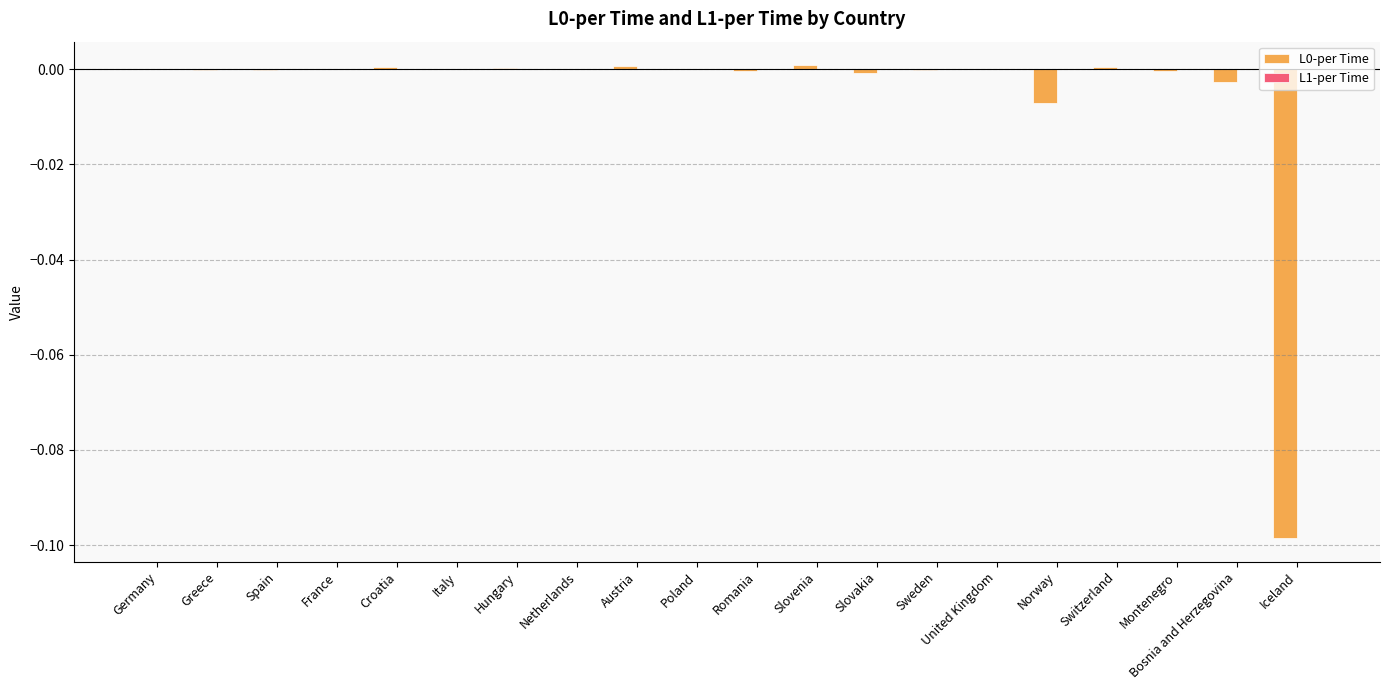

Does the chart contain stacked bars?

No